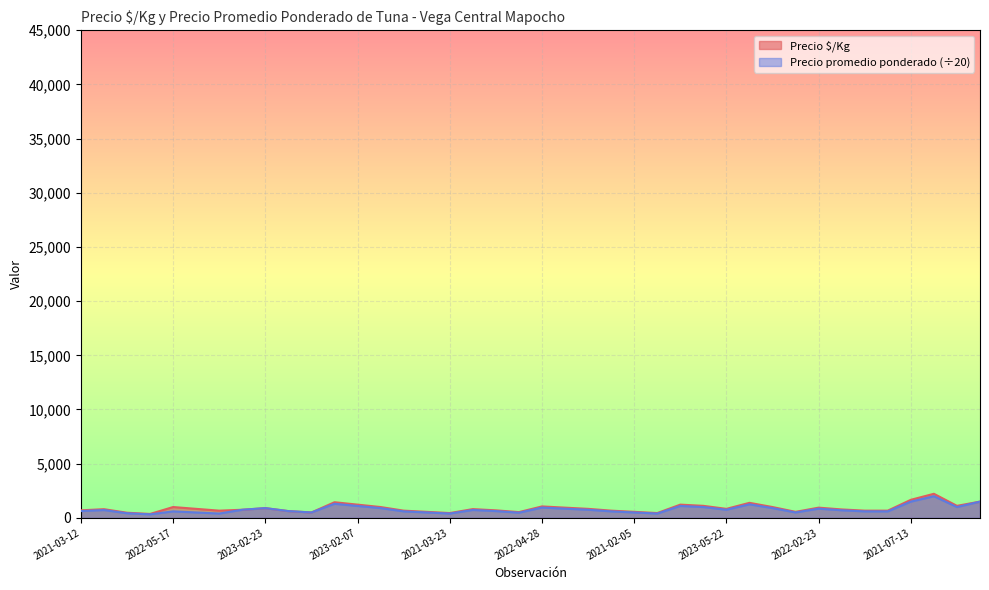

What is the greatest value displayed?

2222.0